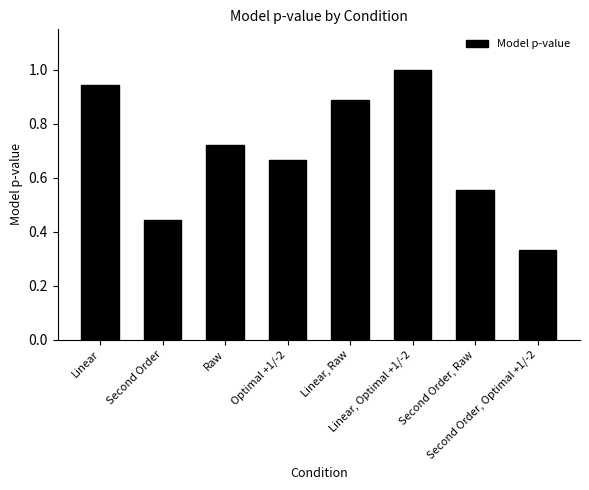

The chart shows a value of 0.2 at Optimal +1/-2. True or false?

False